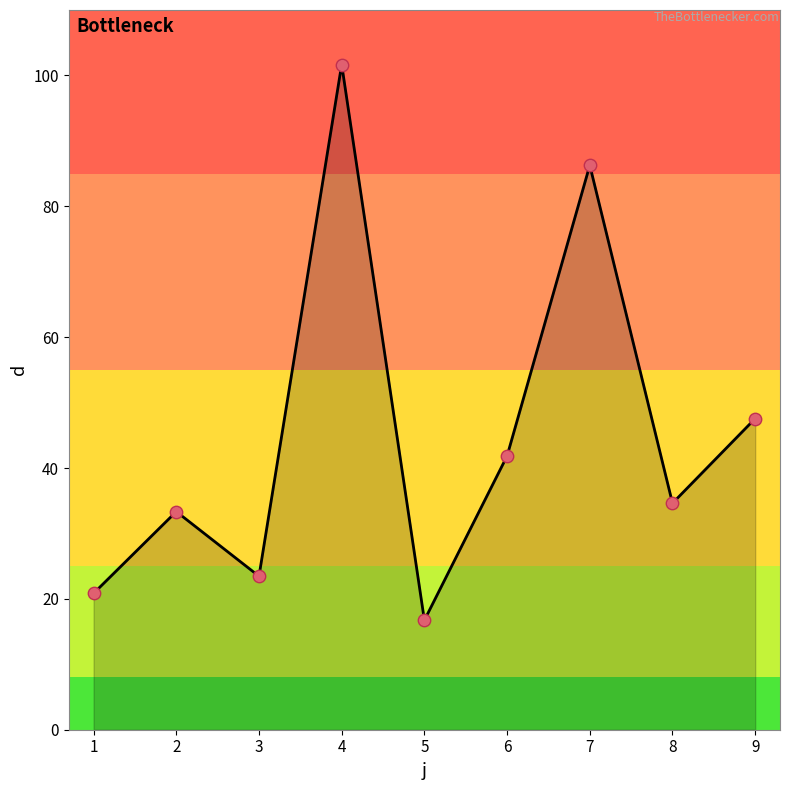

Which has a higher value, 1 or 9?

9